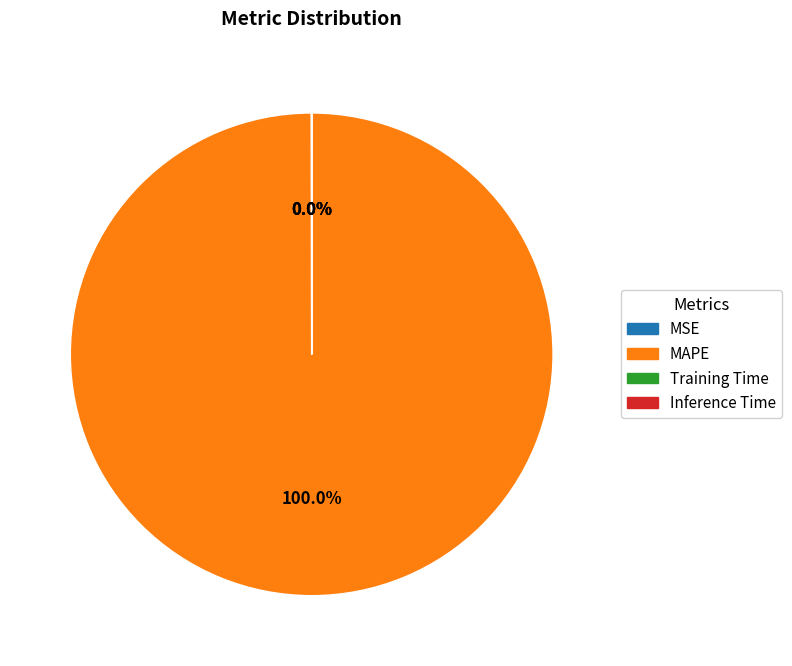

Is there any slice that represents more than half of the pie?

Yes